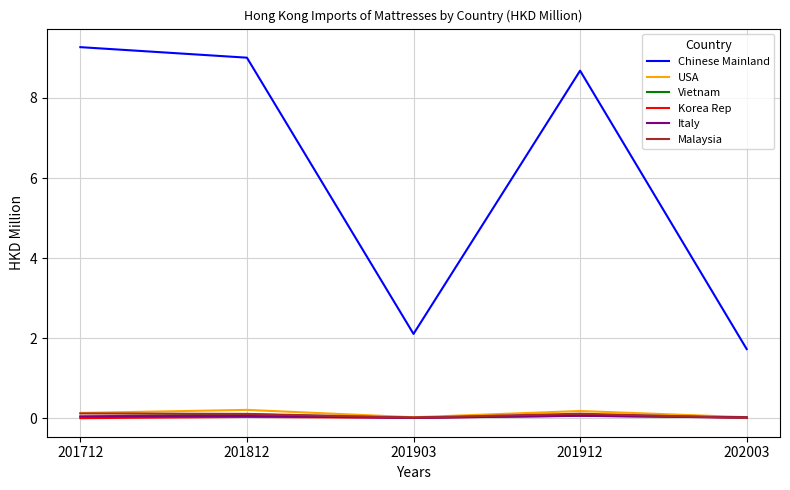

How many lines are shown in the chart?

6